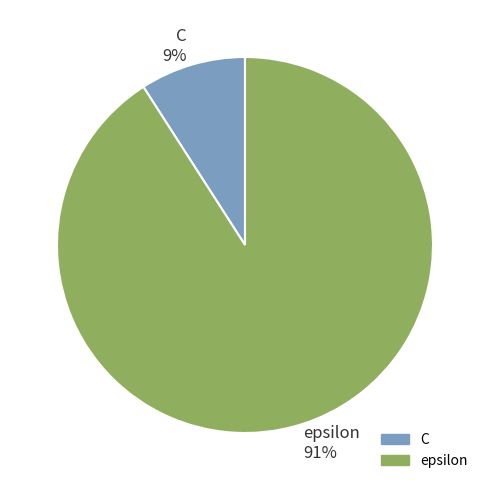

Is it true that C is 9% of the pie?

True